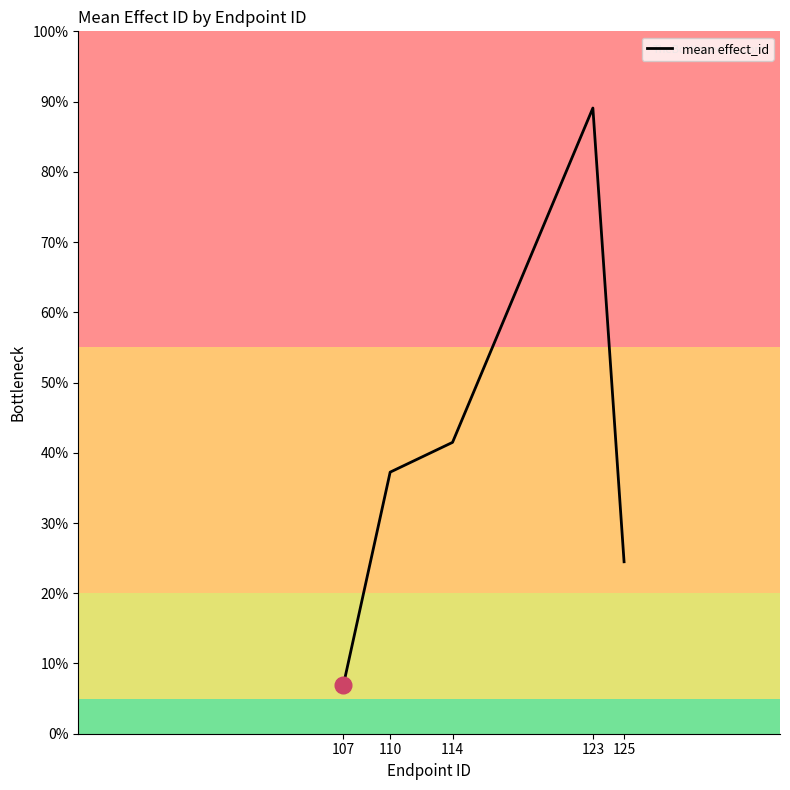

Approximately how many times larger is the value at 125 compared to 114?

0.6